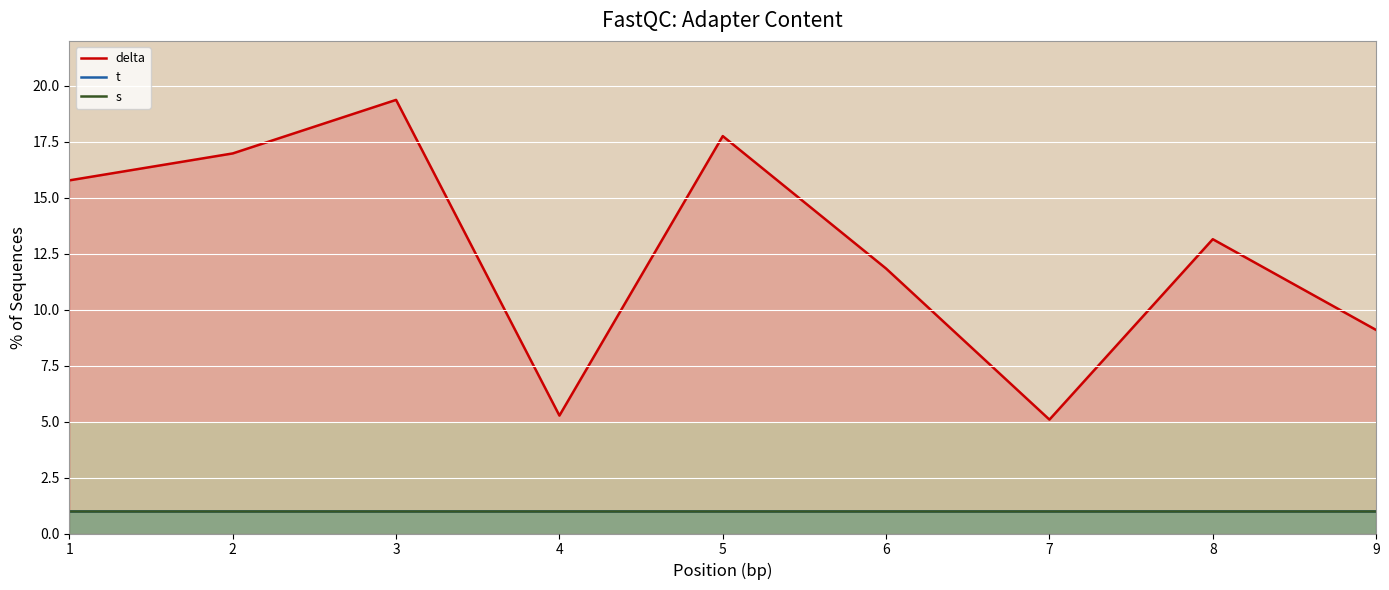

True or false: t has a value of 0.3 at 9.

False